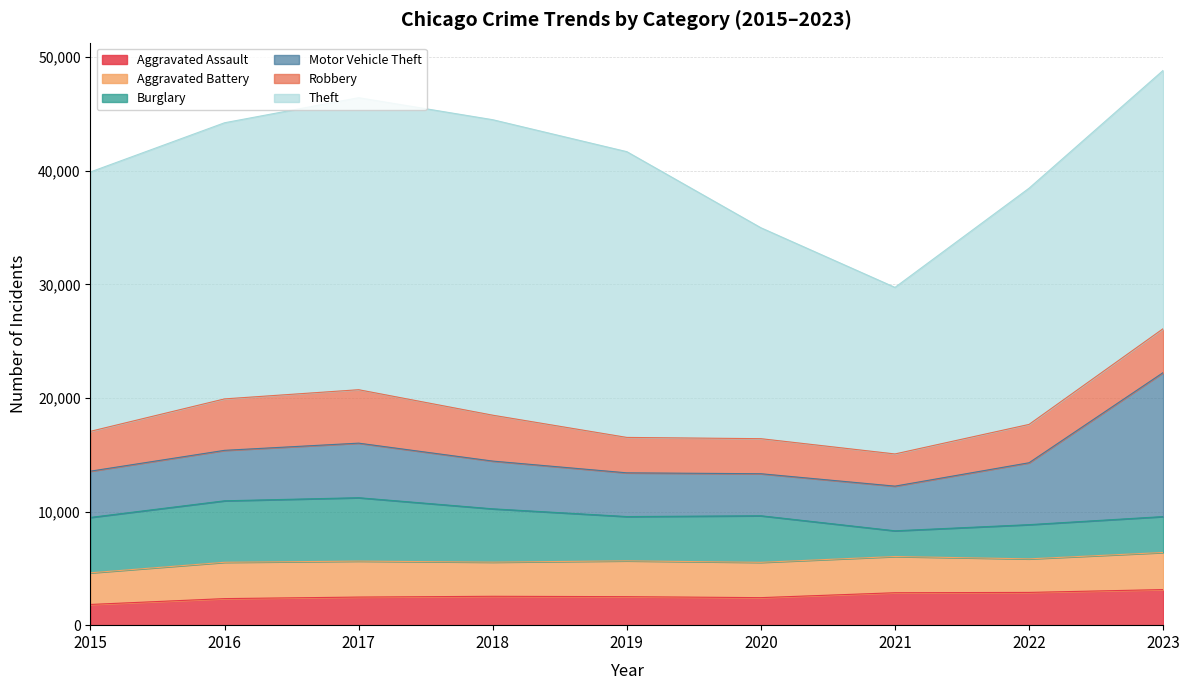

What is the sum of all Aggravated Assault values?

22979